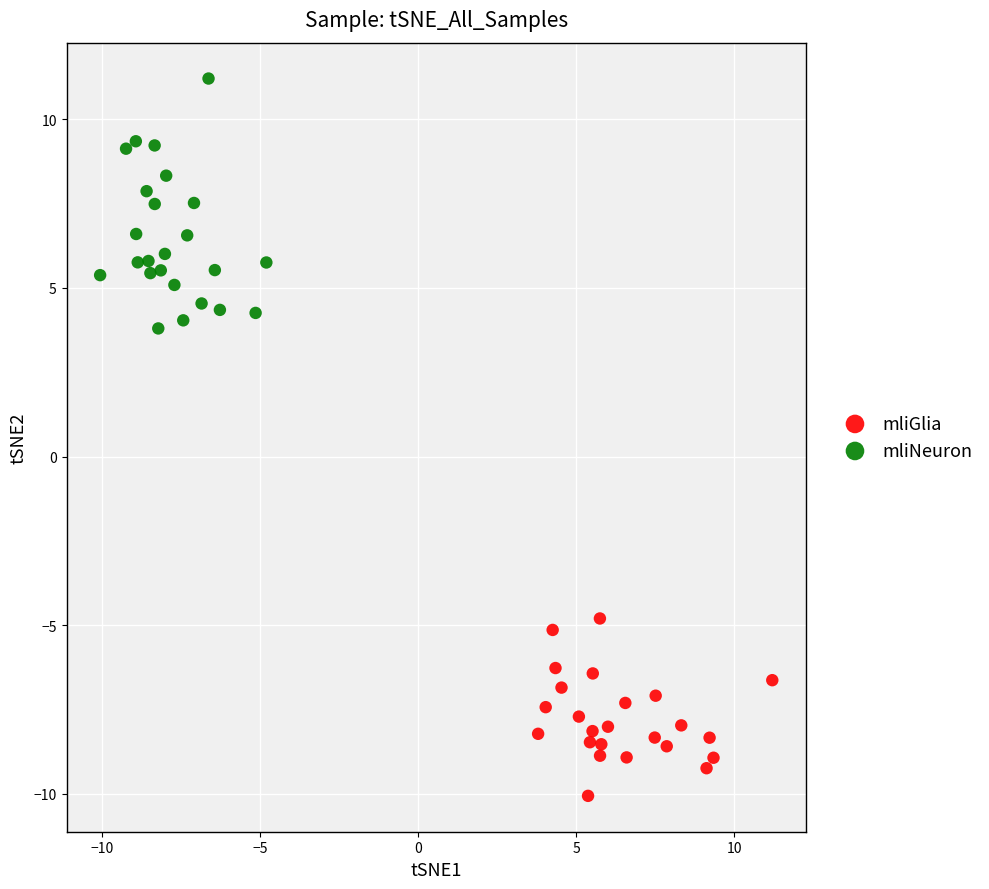

Which series reaches the maximum Y coordinate?

mliNeuron